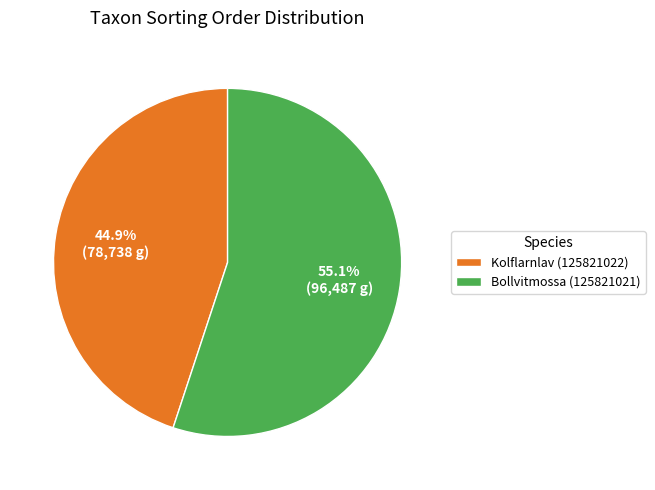

To the nearest percent, what is the combined percentage of Kolflarnlav (125821022) and Bollvitmossa (125821021)?

100%